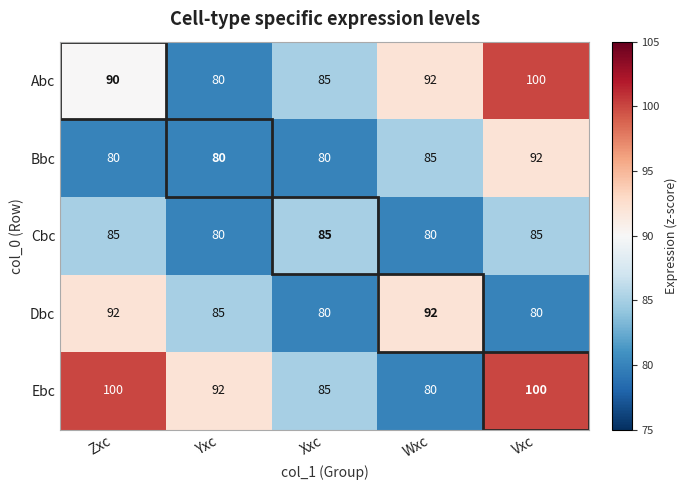

What is the difference between the second highest and second lowest values in the Abc series?

7